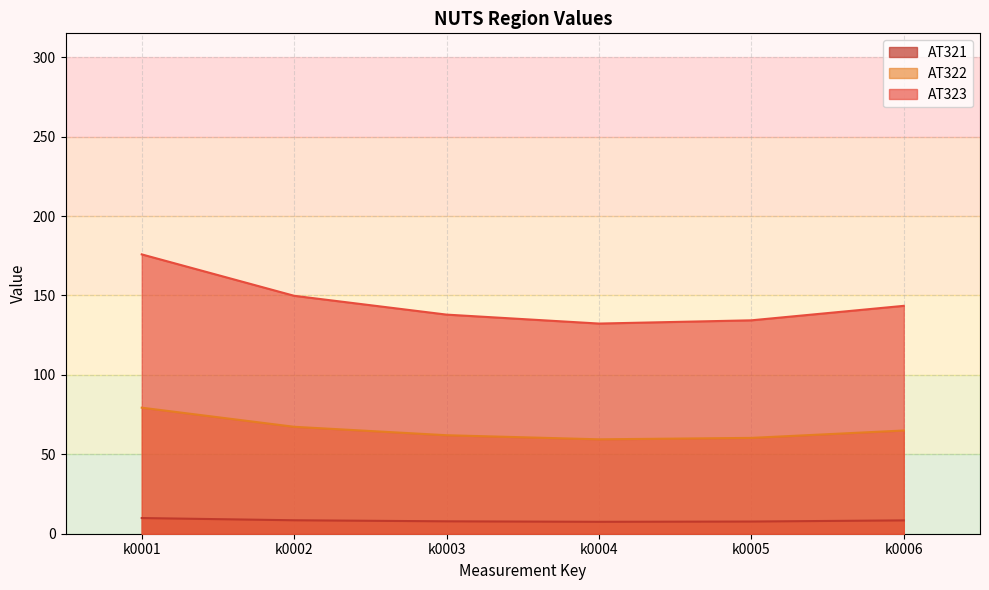

How many categories are shown in the chart?

6